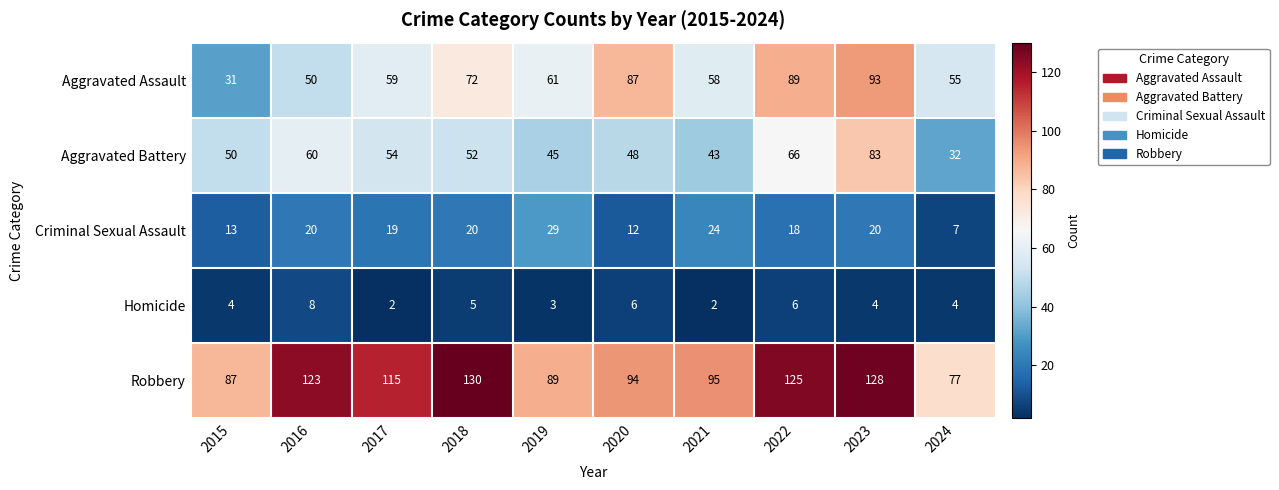

At 2021, list the series in order from smallest to largest.

Homicide, Criminal Sexual Assault, Aggravated Battery, Aggravated Assault, Robbery